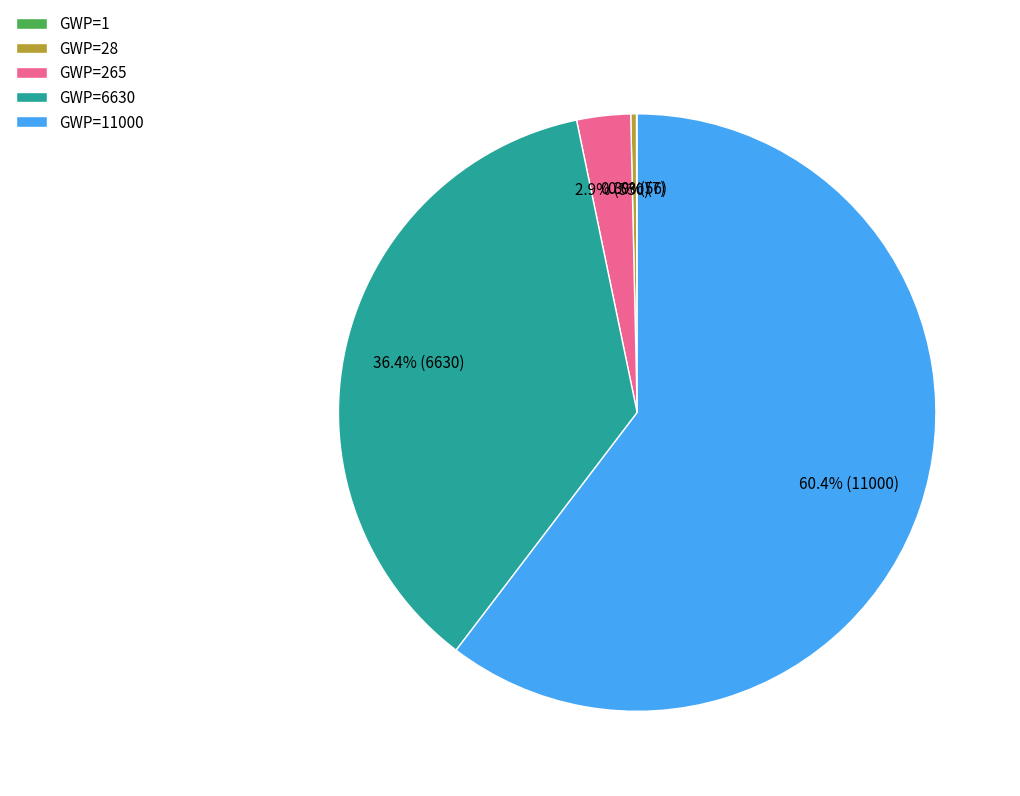

What percentage is NOT represented by GWP=265?

97.1%